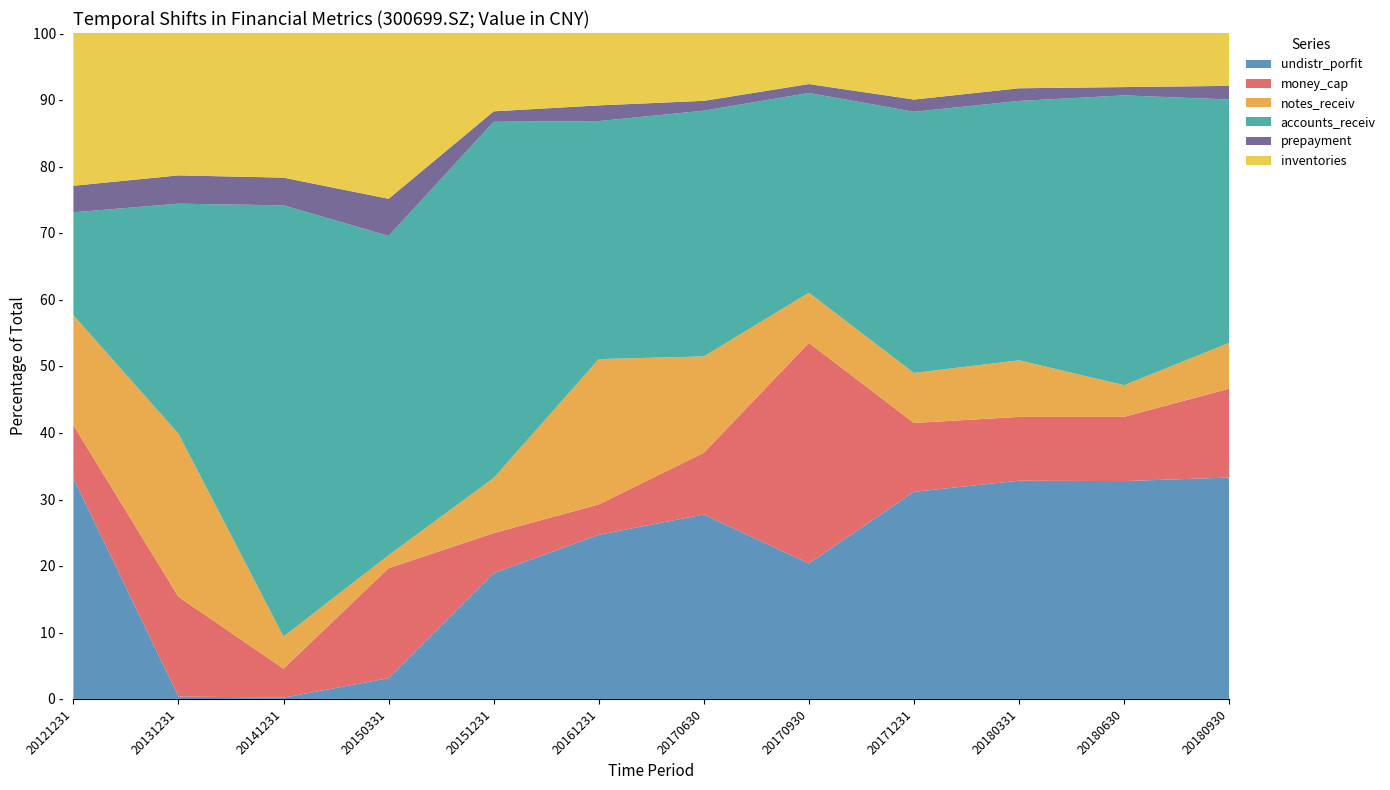

Reading right to left, list all the values displayed in this chart.

undistr_porfit: 785586943.5	689244513.1	672020003.6	585367603.5	581677190.5	526601476.6	373945576.1	176948758.6	18048643.2	1240374.1	2958664.9	258860343.2
money_cap: 315481231.2	203313566.0	196403638.4	194589279.4	947227988.1	176205629.9	69169913.0	56308517.3	95632801.5	28306326.8	119941808.6	62204051.6
notes_receiv: 162302113.9	100065902.5	174428006.8	141277945.6	215369315.8	275143023.0	331003750.4	77467797.2	11277096.8	31415000.0	196253334.1	129057551.9
accounts_receiv: 863560899.4	916925353.4	798655528.3	738158467.2	857992236.0	701569270.4	542285211.7	501002242.1	277519049.3	421288346.0	276844275.4	120647994.4
prepayment: 48310700.5	26299765.3	38931085.3	34624343.4	38141198.5	28137271.8	35726417.2	14735050.8	32309682.0	27069462.9	34090965.1	31136182.1
inventories: 187512407.5	171042243.8	170134989.7	187999535.3	219151433.7	193635204.9	164852261.8	110133851.5	144081364.6	141293505.4	171304857.3	179174849.4